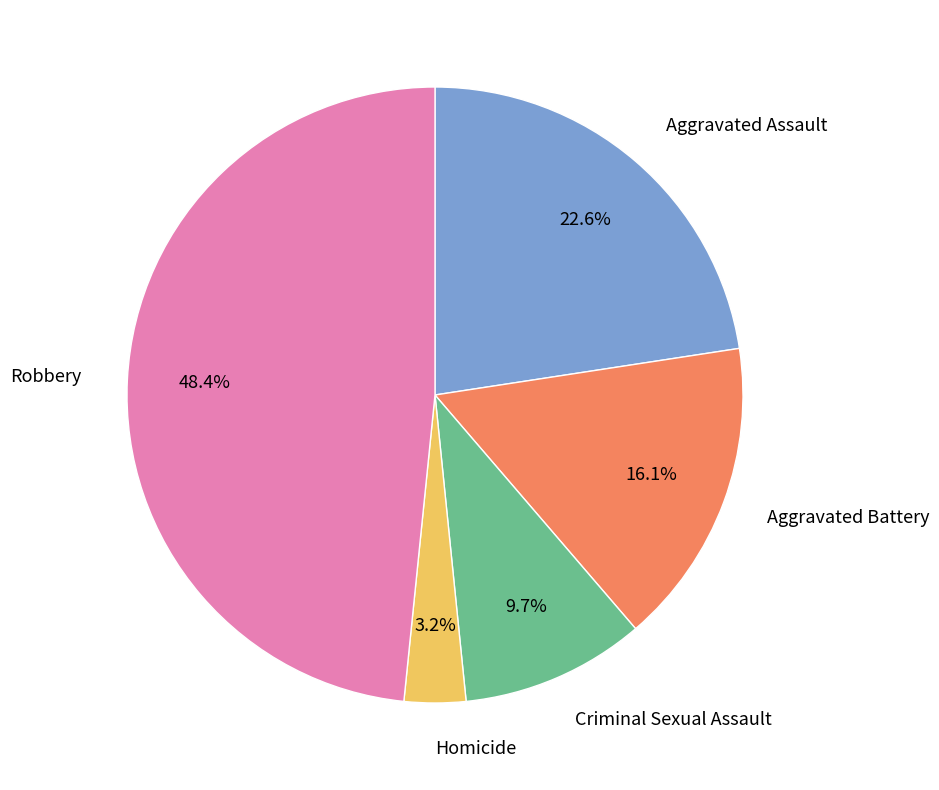

Is Homicide the majority of the pie?

No